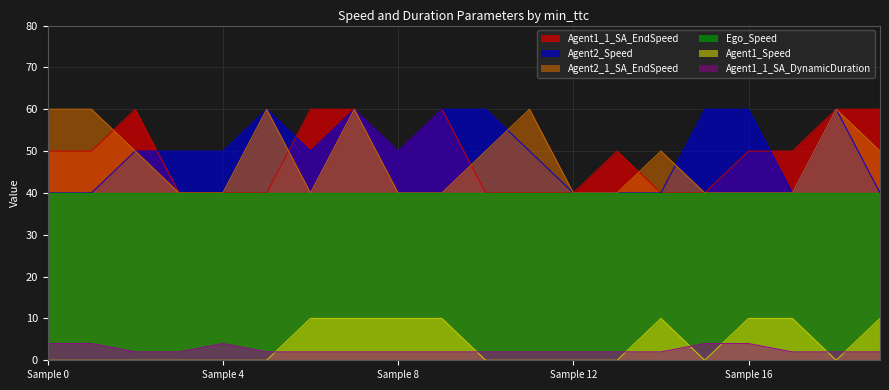

True or false: Agent1_1_SA_DynamicDuration and Agent2_1_SA_EndSpeed intersect in this chart.

False